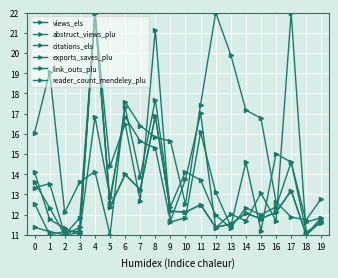

Between which two adjacent categories do citations_els and abstruct_views_plu first intersect?

3 and 4